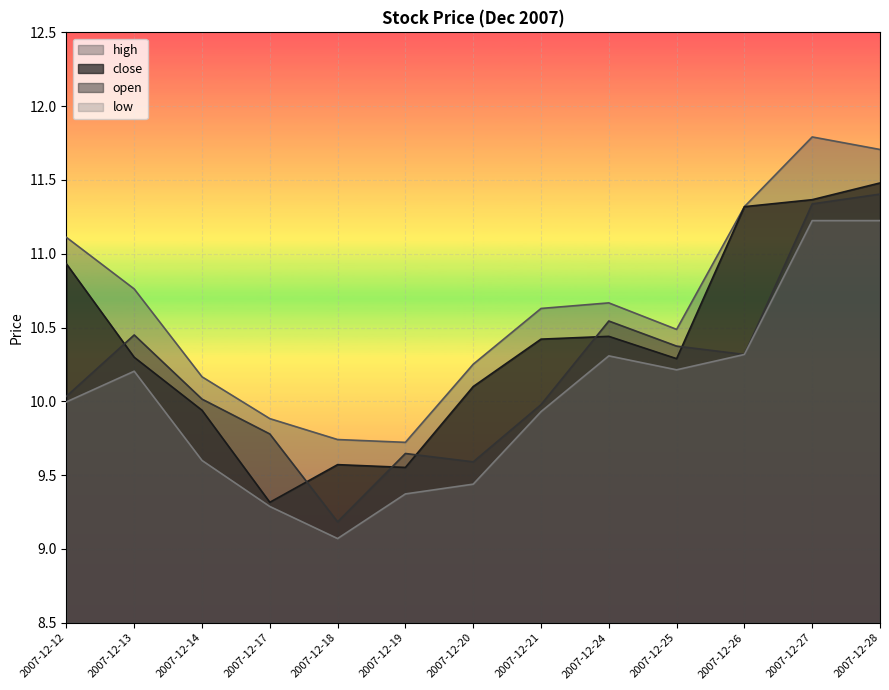

True or false: low and open intersect in this chart.

False